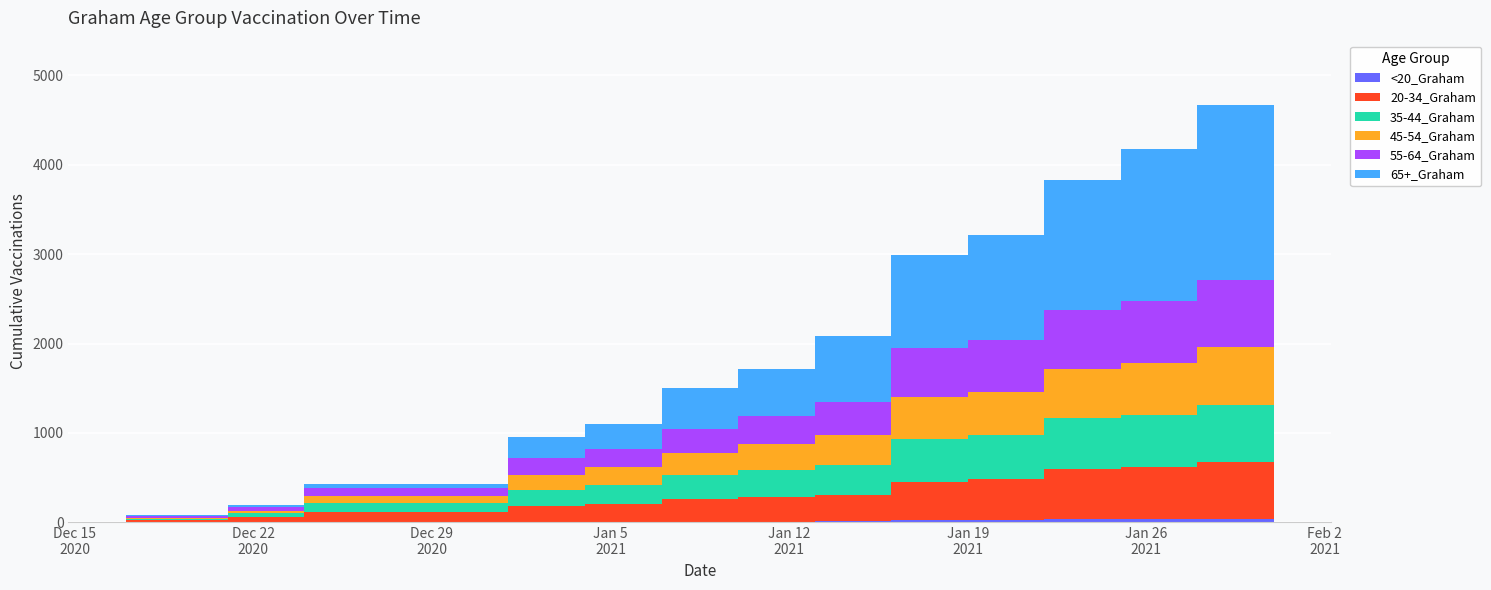

Reading left to right, extract all data points from this chart.

<20_Graham: 12/17/2020=1	12/21/2020=2	12/24/2020=2	1/1/2021=5	1/4/2021=6	1/7/2021=7	1/10/2021=7	1/13/2021=10	1/16/2021=30	1/19/2021=31	1/22/2021=36	1/25/2021=37	1/28/2021=39	1/31/2021=51
20-34_Graham: 12/17/2020=24	12/21/2020=56	12/24/2020=110	1/1/2021=178	1/4/2021=198	1/7/2021=251	1/10/2021=273	1/13/2021=300	1/16/2021=427	1/19/2021=449	1/22/2021=556	1/25/2021=577	1/28/2021=637	1/31/2021=717
35-44_Graham: 12/17/2020=17	12/21/2020=44	12/24/2020=100	1/1/2021=184	1/4/2021=217	1/7/2021=271	1/10/2021=304	1/13/2021=332	1/16/2021=479	1/19/2021=496	1/22/2021=571	1/25/2021=592	1/28/2021=641	1/31/2021=697
45-54_Graham: 12/17/2020=10	12/21/2020=30	12/24/2020=79	1/1/2021=160	1/4/2021=195	1/7/2021=249	1/10/2021=298	1/13/2021=332	1/16/2021=466	1/19/2021=488	1/22/2021=552	1/25/2021=581	1/28/2021=647	1/31/2021=689
55-64_Graham: 12/17/2020=19	12/21/2020=45	12/24/2020=98	1/1/2021=188	1/4/2021=209	1/7/2021=264	1/10/2021=313	1/13/2021=374	1/16/2021=548	1/19/2021=580	1/22/2021=664	1/25/2021=688	1/28/2021=749	1/31/2021=790
65+_Graham: 12/17/2020=9	12/21/2020=18	12/24/2020=44	1/1/2021=243	1/4/2021=278	1/7/2021=462	1/10/2021=523	1/13/2021=732	1/16/2021=1039	1/19/2021=1170	1/22/2021=1446	1/25/2021=1699	1/28/2021=1961	1/31/2021=2188